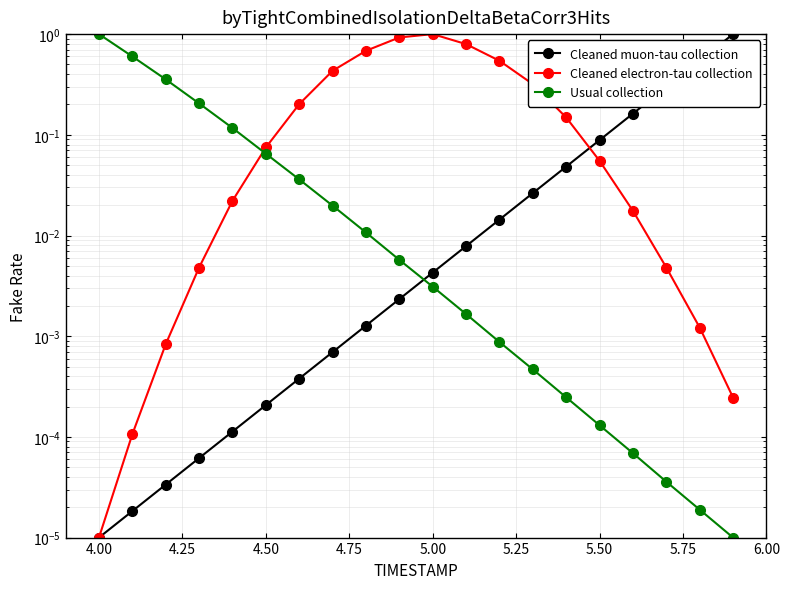

Reading right to left, list all the values displayed in this chart.

Cleaned muon-tau collection: 1.0	0.5	0.3	0.2	0.1	0.0	0.0	0.0	0.0	0.0	0.0	0.0	0.0	0.0	0.0	0.0	0.0	0.0	0.0	0.0
Cleaned electron-tau collection: 0.0	0.0	0.0	0.0	0.1	0.1	0.3	0.5	0.8	1.0	0.9	0.7	0.4	0.2	0.1	0.0	0.0	0.0	0.0	0.0
Usual collection: 0.0	0.0	0.0	0.0	0.0	0.0	0.0	0.0	0.0	0.0	0.0	0.0	0.0	0.0	0.1	0.1	0.2	0.4	0.6	1.0